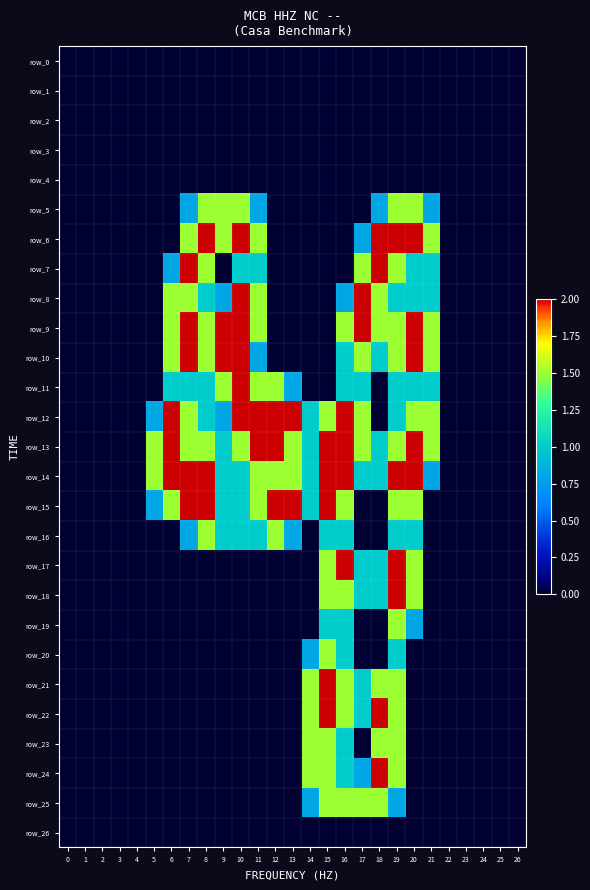

Between 16 and 1, which is larger?

16